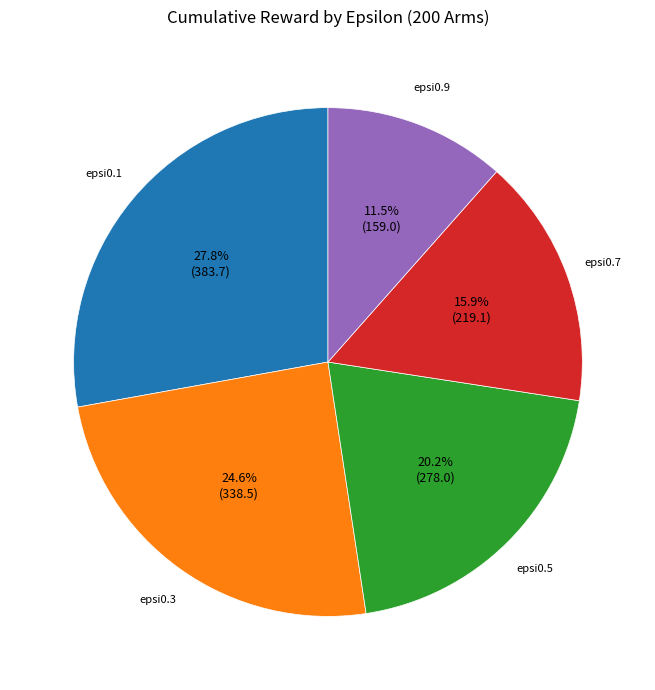

What percentage is the epsi0.7 slice, to the nearest percent?

16%